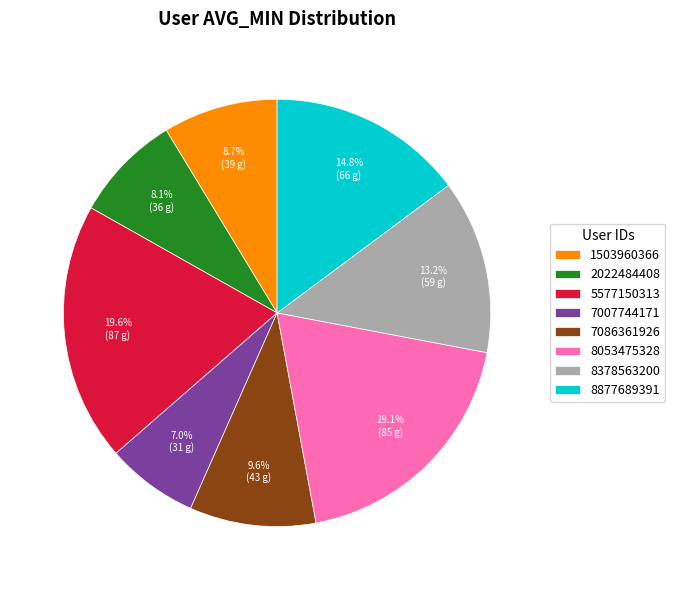

What is the ratio of the value at 7086361926 to the value at 8053475328?

0.5